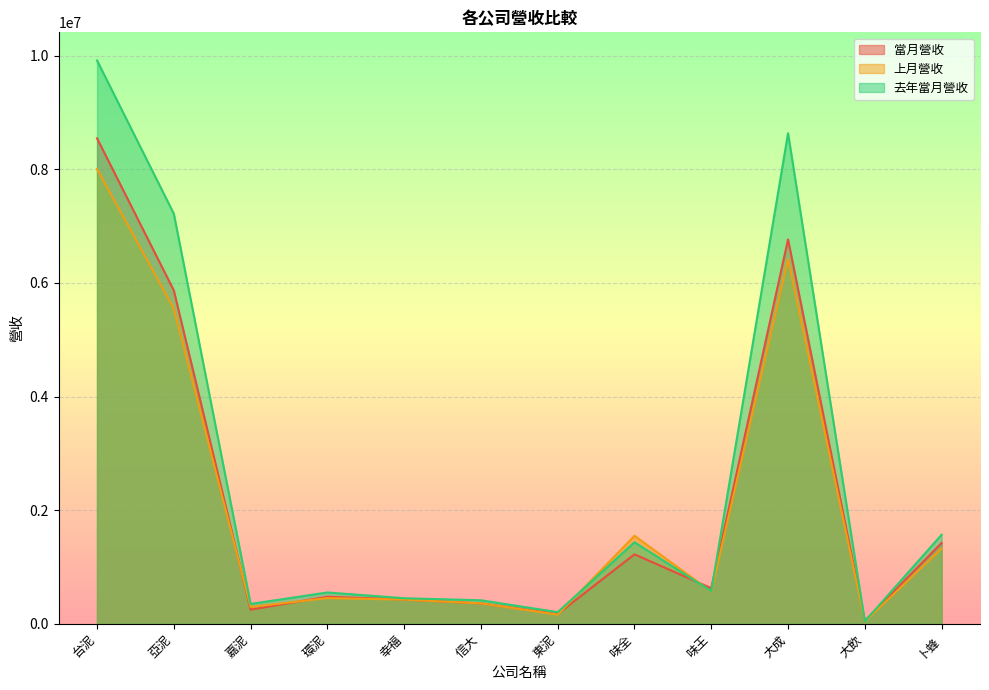

What is the label of the 11th point from the right?

亞泥